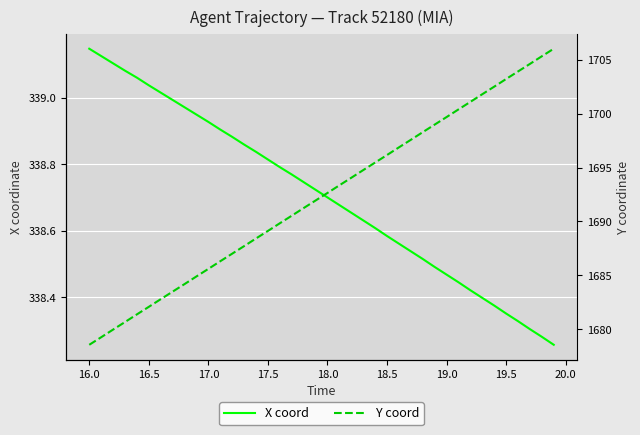

True or false: X coord has more than 1 interior local peaks.

False